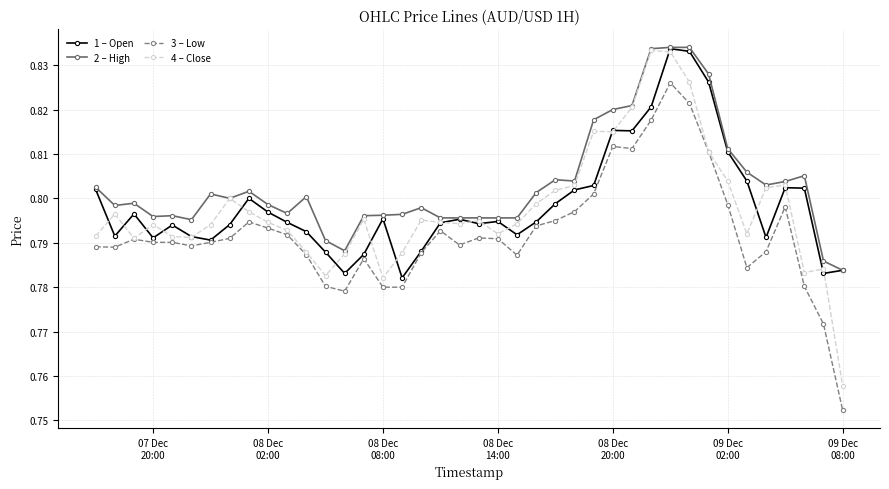

Which series has the largest total across all categories?

2 – High